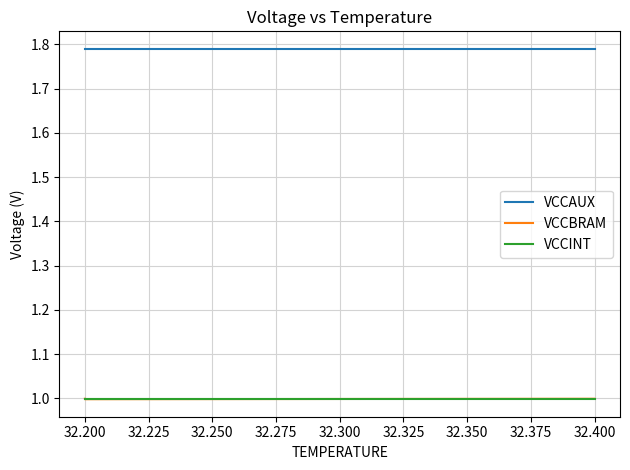

Is it true that VCCINT equals 0.2 at 32.200?

False